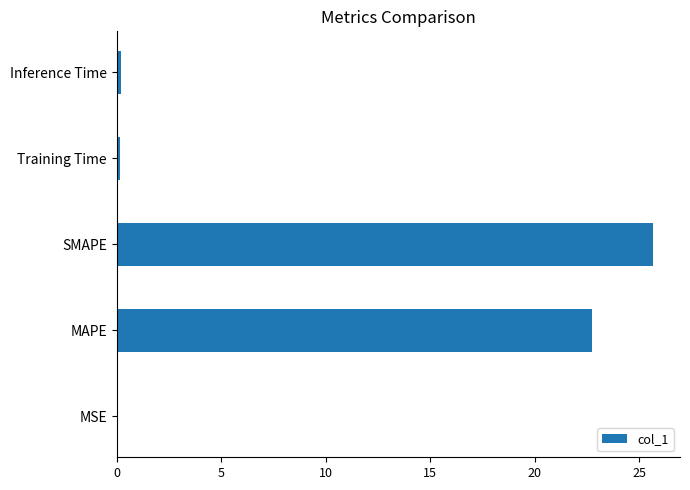

Which category has the highest value across all series?

SMAPE